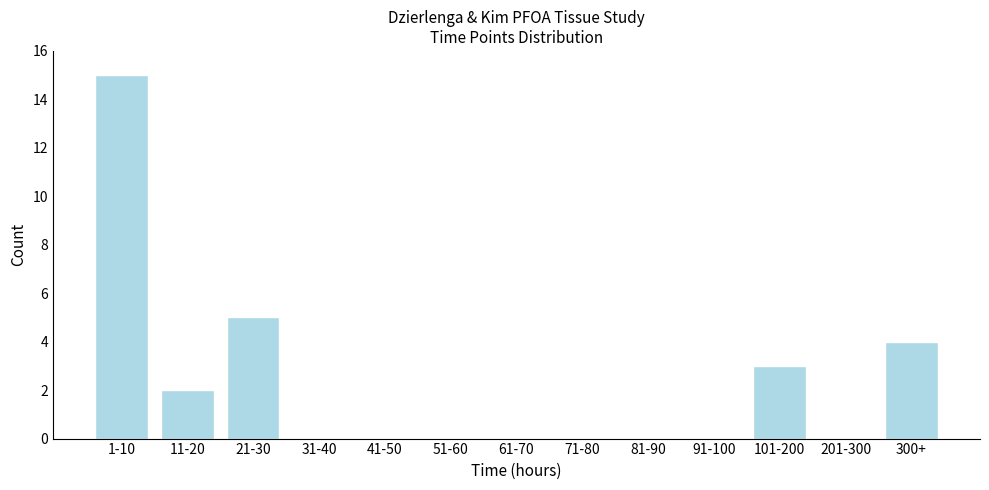

Reading left to right, what are all the values shown in this chart?

1-10=15	11-20=2	21-30=5	31-40=0	41-50=0	51-60=0	61-70=0	71-80=0	81-90=0	91-100=0	101-200=3	201-300=0	300+=4